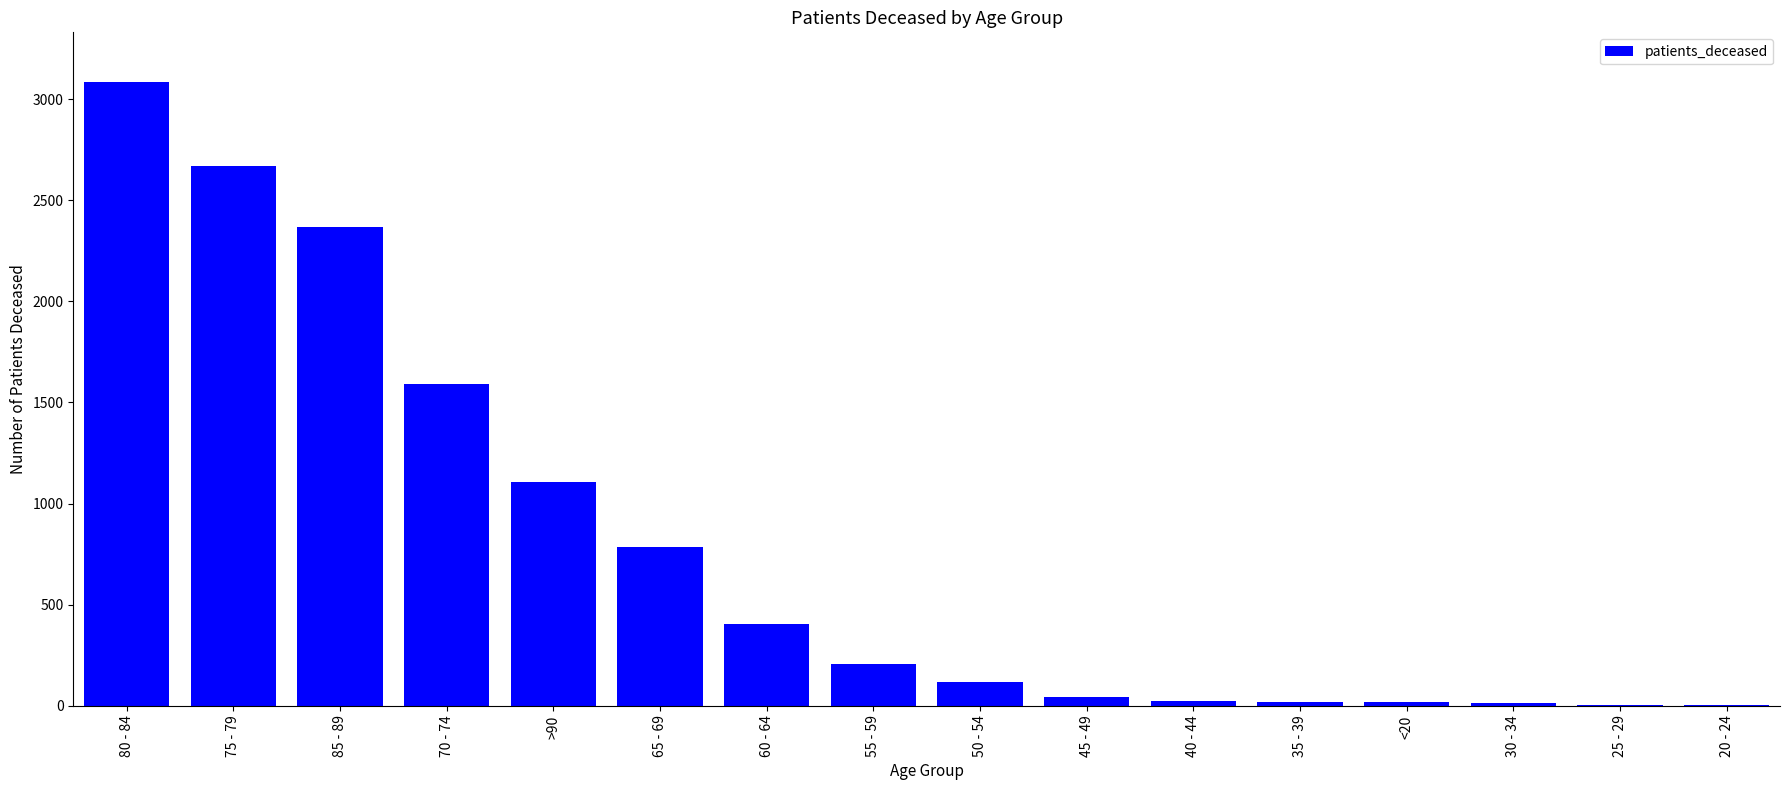

What is the greatest value displayed?

3084